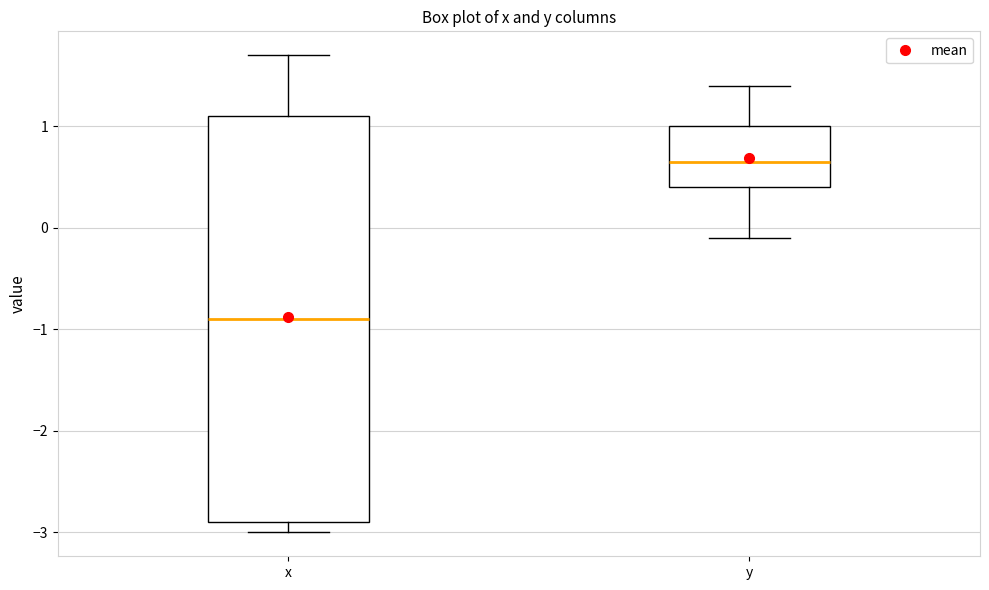

Which box's median line is the lowest?

x